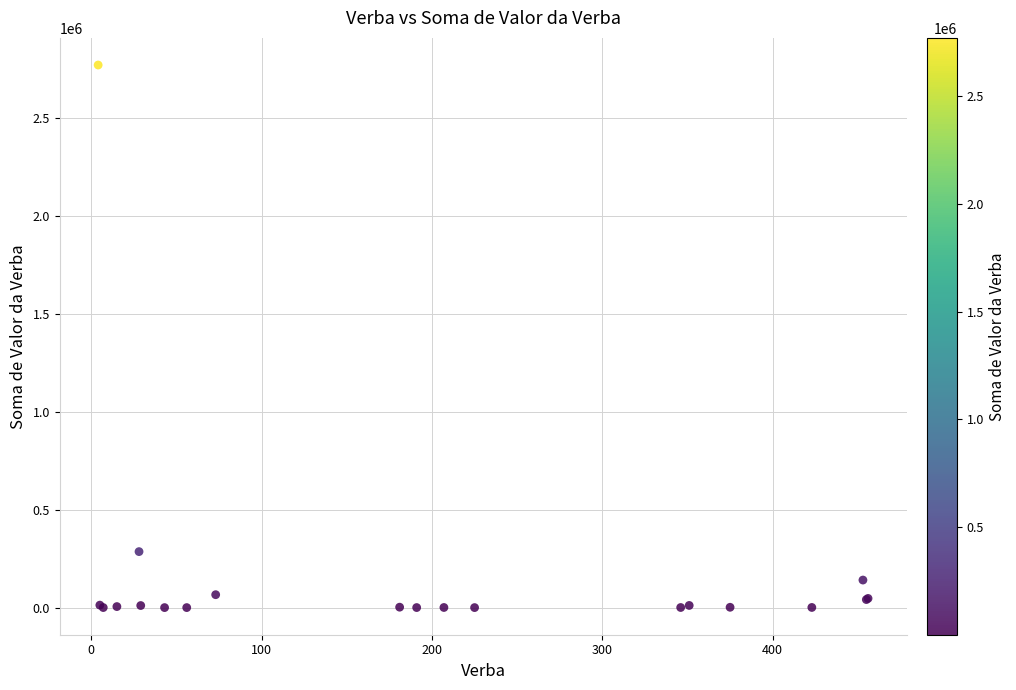

What Y value in the scatter plot is closest to 1385613?

285910.5